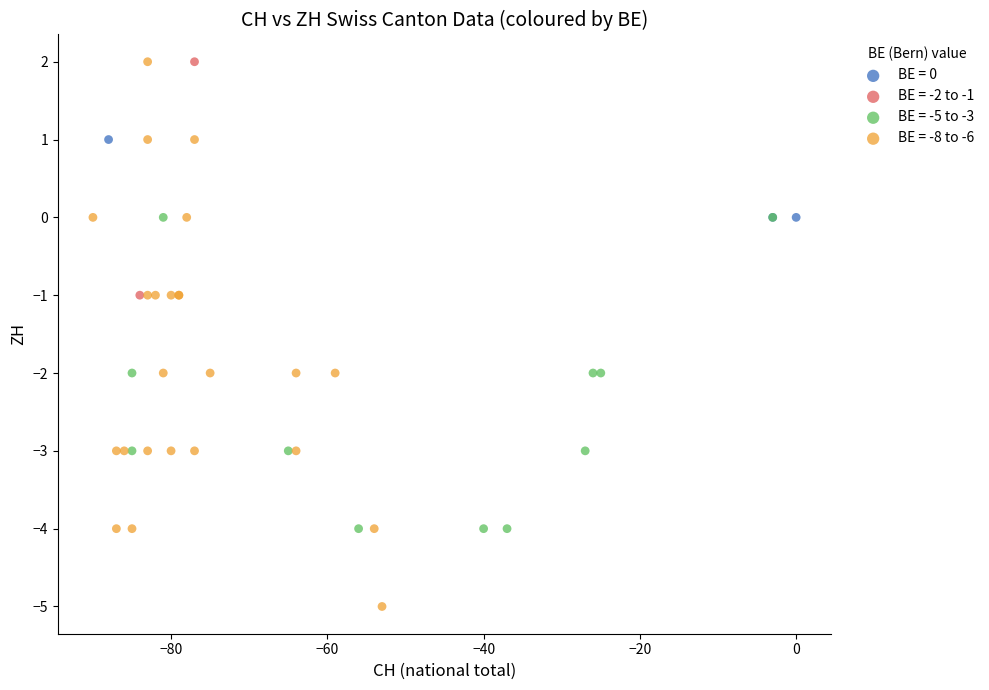

What are all the series names shown in the legend?

BE = 0, BE = -2 to -1, BE = -5 to -3, BE = -8 to -6